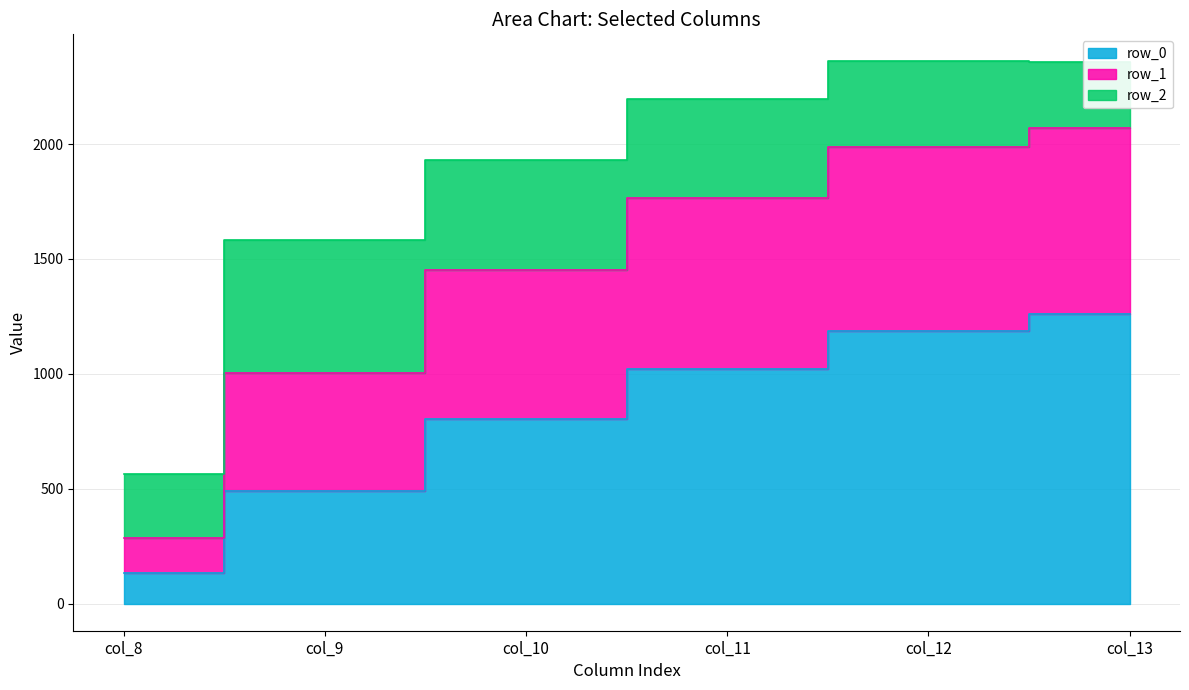

Between col_11 and col_12, which is larger?

col_12